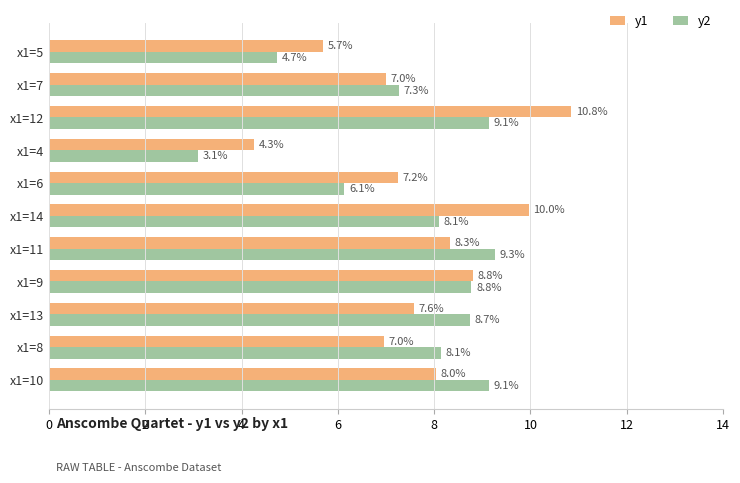

What is the average value of the y1 series?

7.7